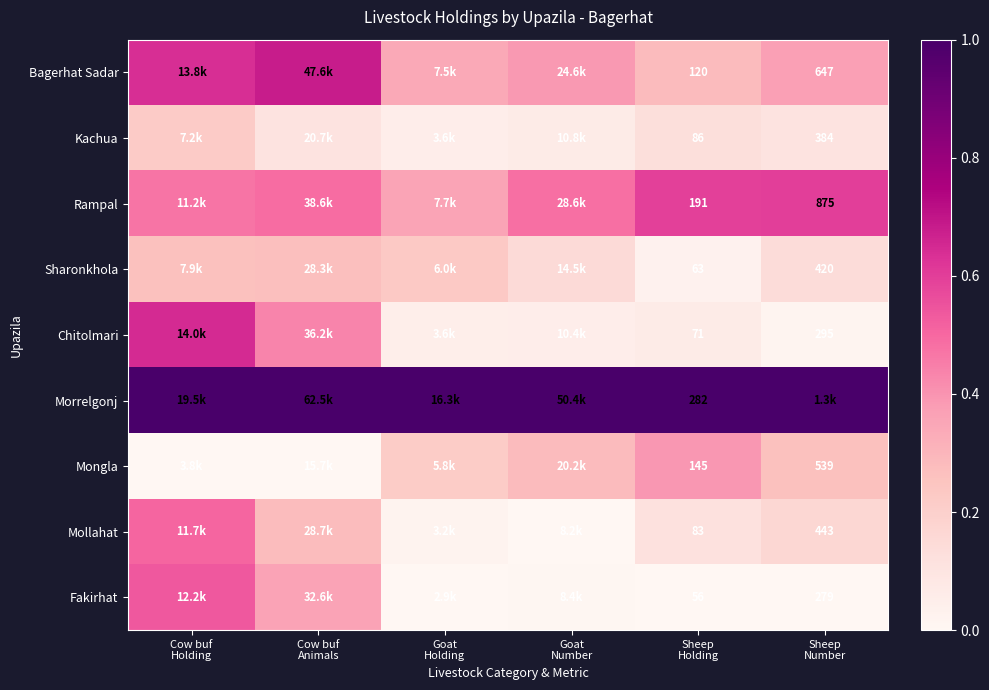

How many distinct data groups are displayed?

9